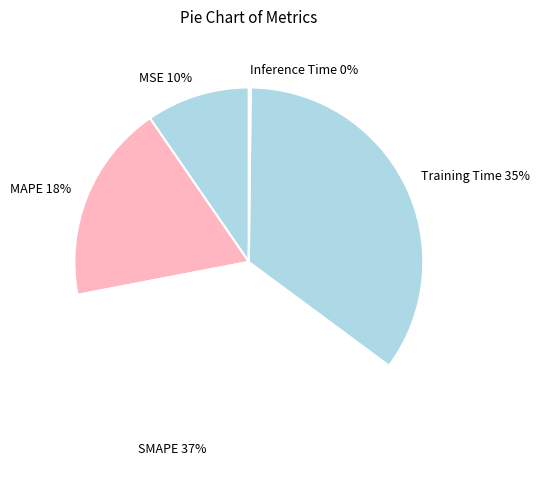

Which category has the biggest portion of the pie?

SMAPE